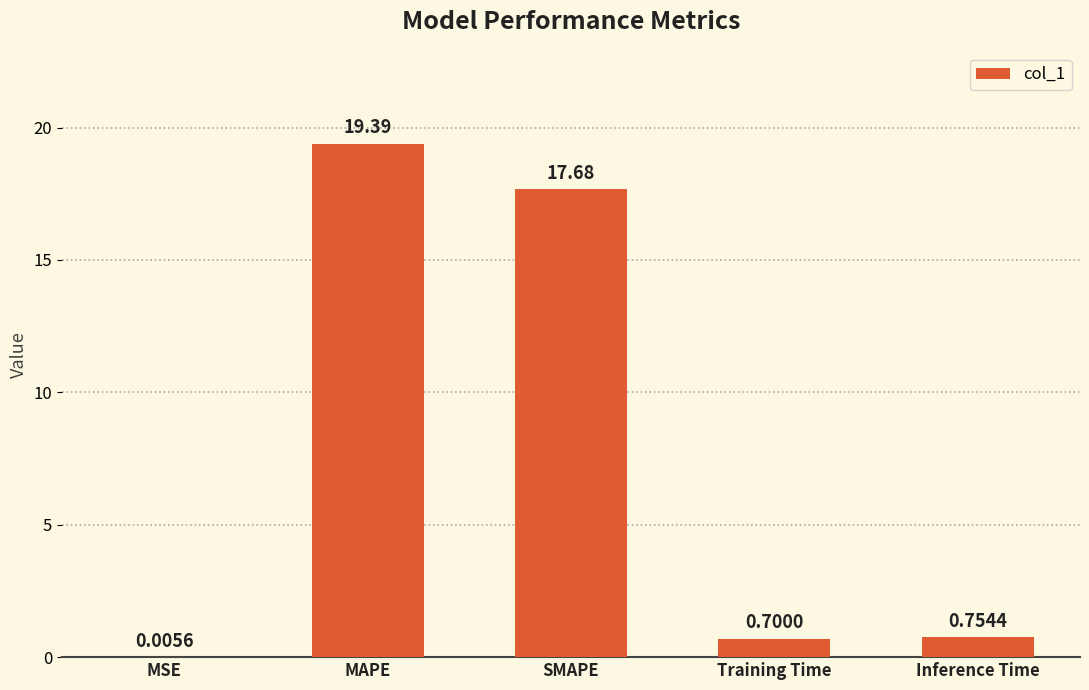

True or false: the data shows 29.3 at SMAPE.

False